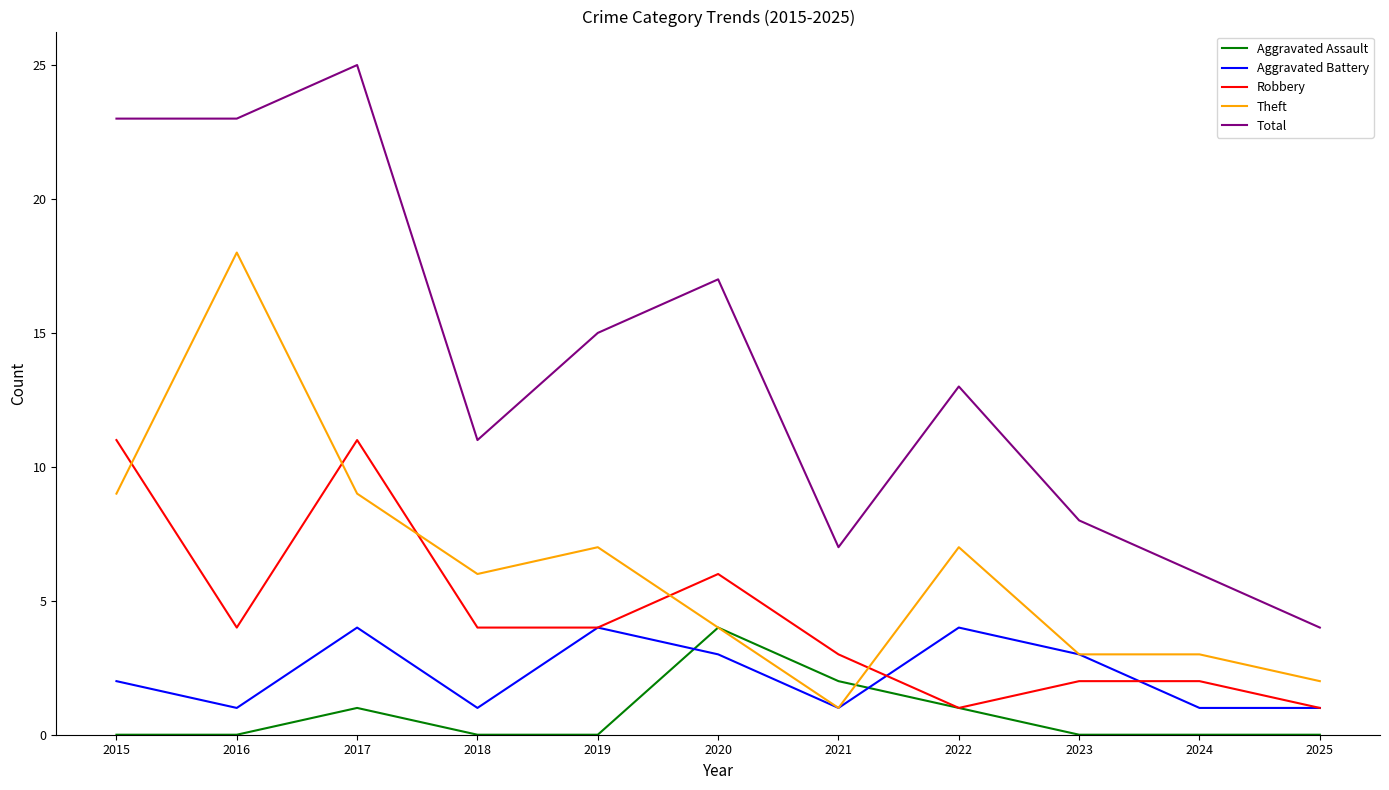

At which category is the sum across all series the highest?

2017